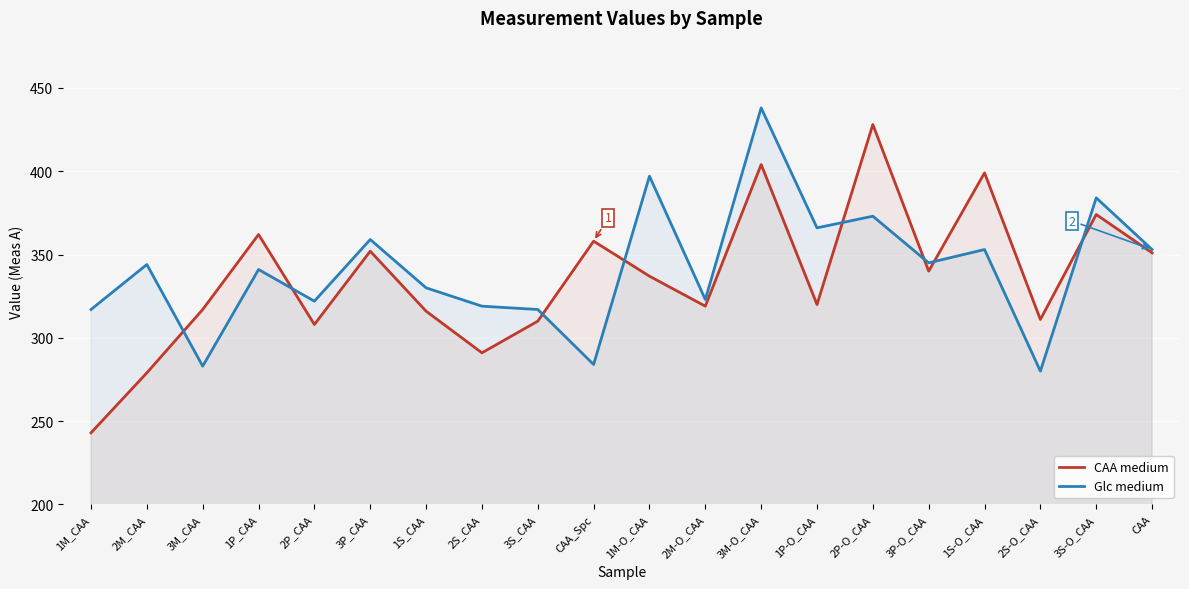

At which label does CAA medium reach its minimum?

1M_CAA